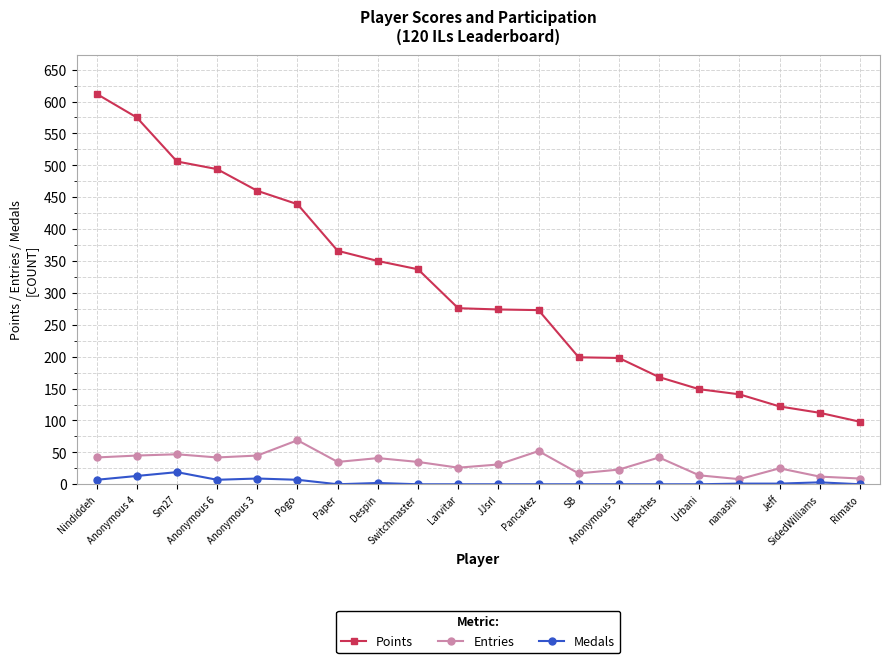

True or false: Points and Entries cross at least once.

False